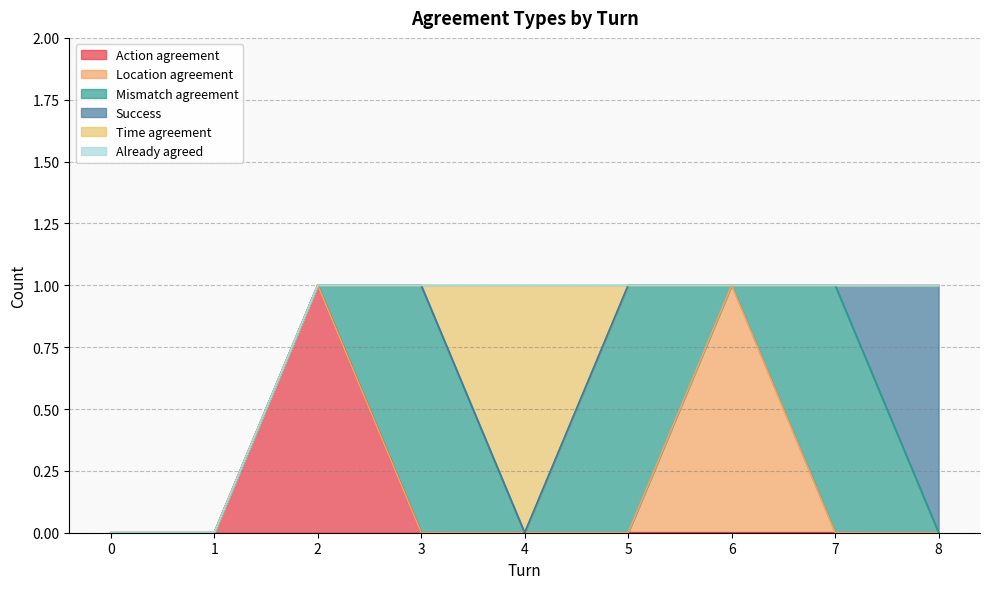

How many lines are shown in the chart?

6